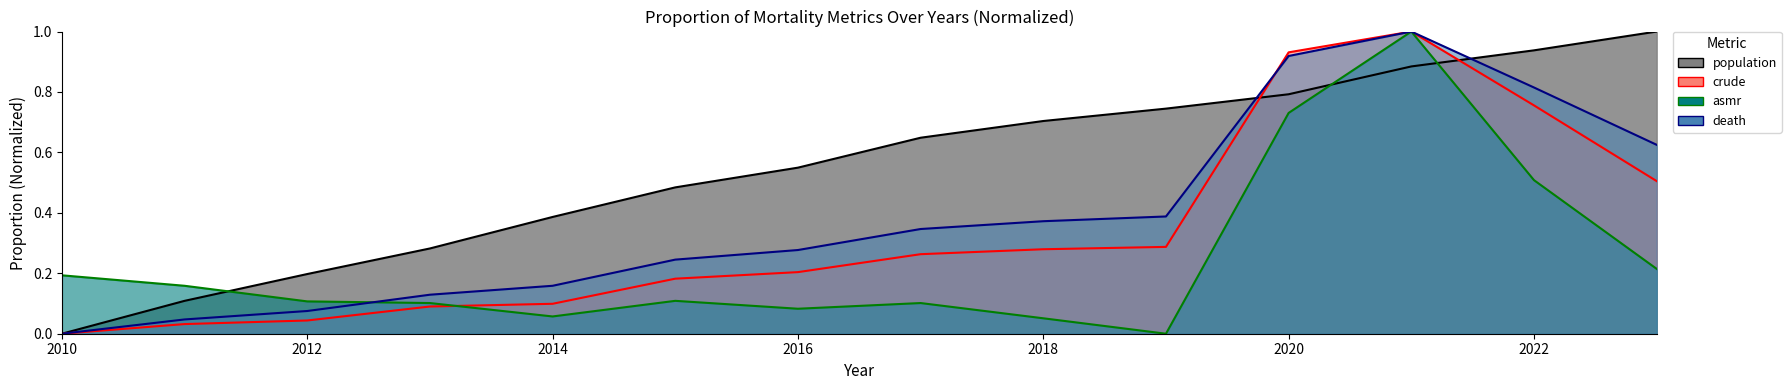

At which category does the chart reach its minimum across all series?

2010